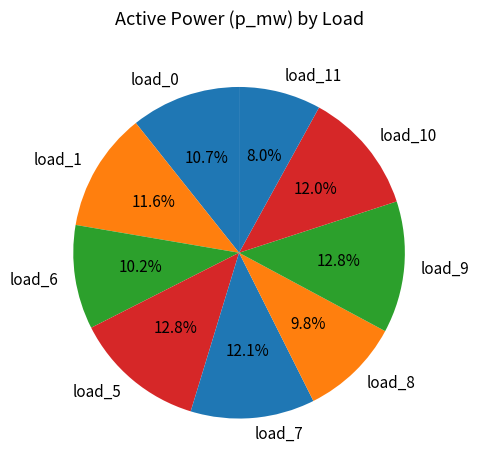

To the nearest percent, what percentage of the pie is load_8?

10%